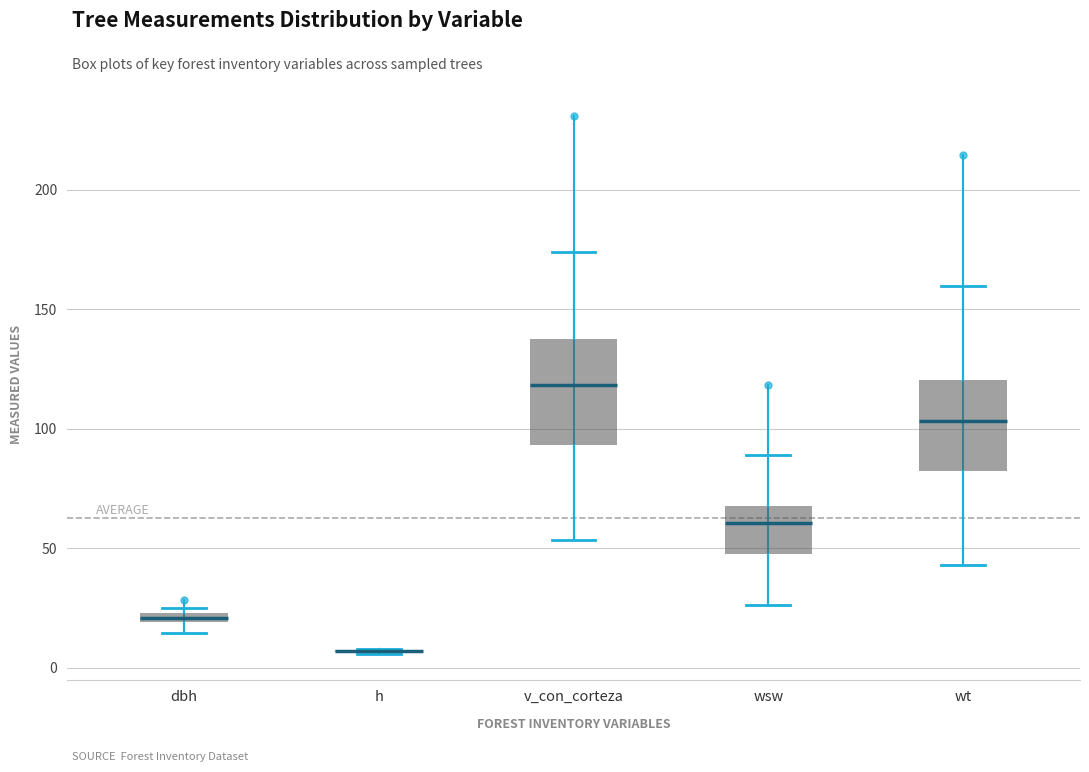

Where is the upper edge of the box for dbh on the y-axis? The values are not printed on the chart, so give them approximately, as read against the axis.

25